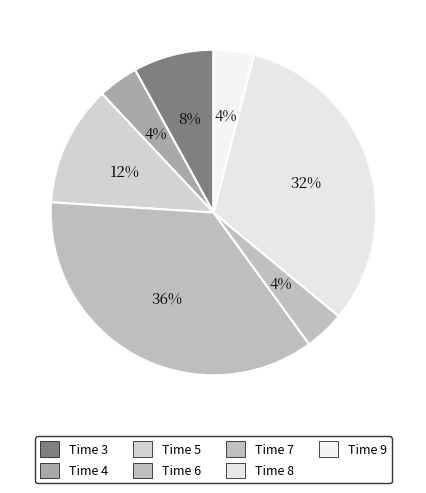

True or false: Time 6 accounts for 30% of the total.

False